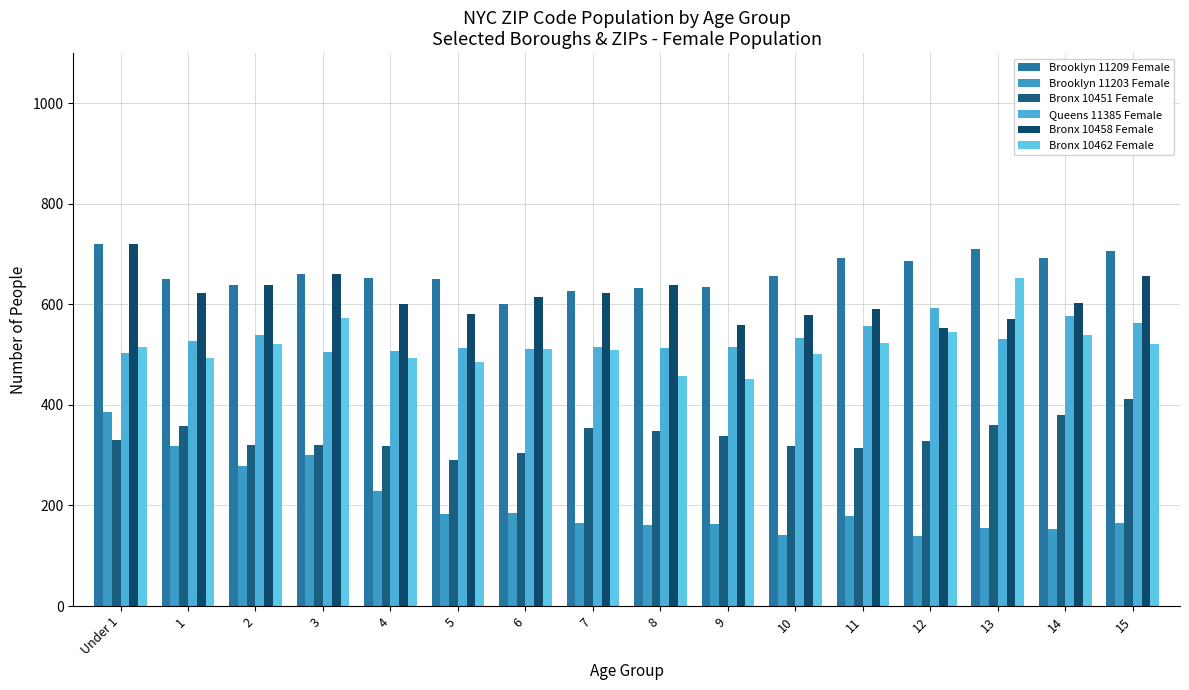

What is the label of the 4th bar from the left?

3